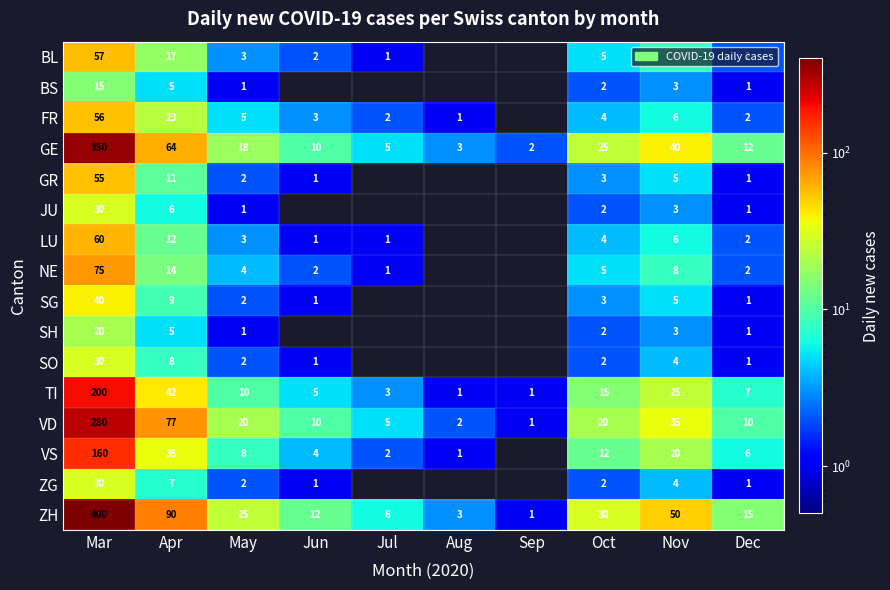

Which category has the highest value in the ZH series?

Mar